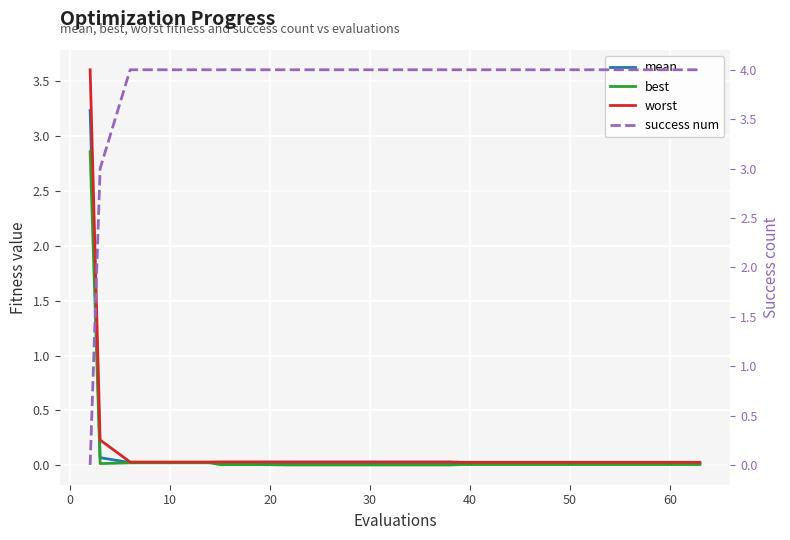

Does the chart display data point markers on the line(s)?

No